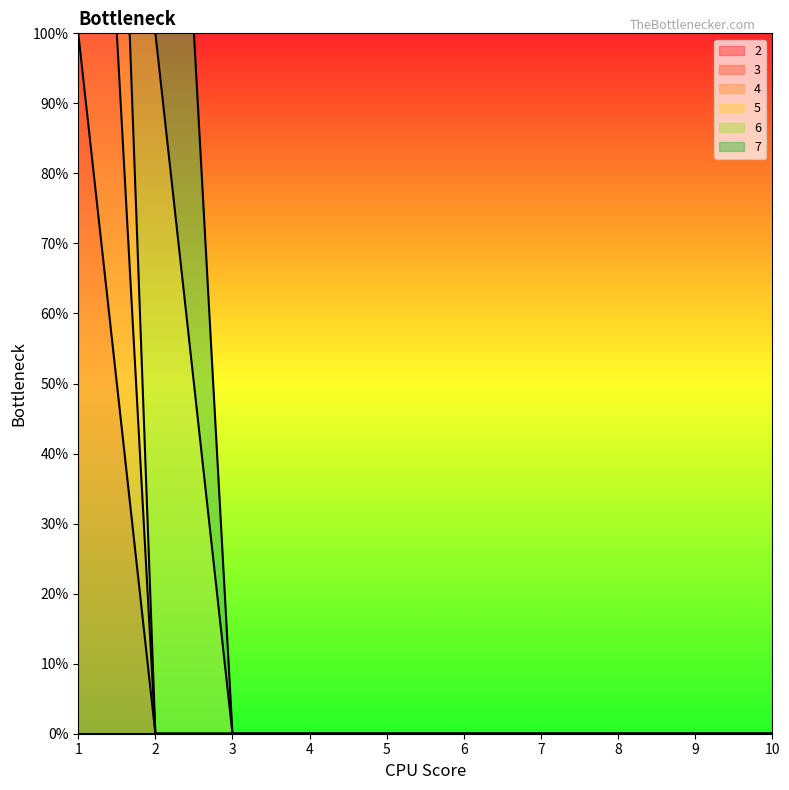

How many positive values does the 4 series have?

1